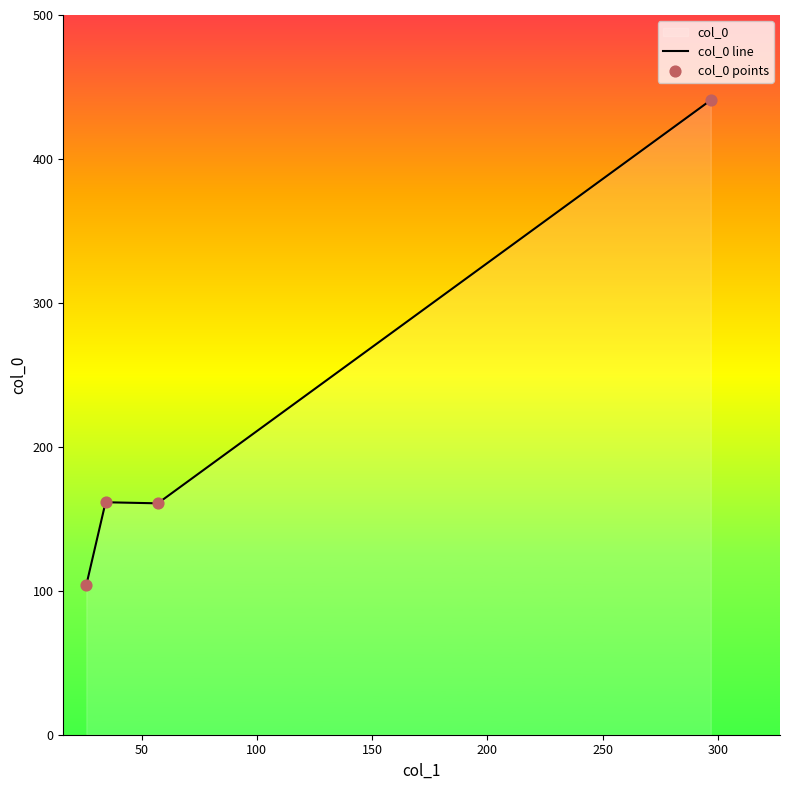

Approximately how many times larger is the value at 296.8828758481617 compared to 34.40135026419748?

2.7